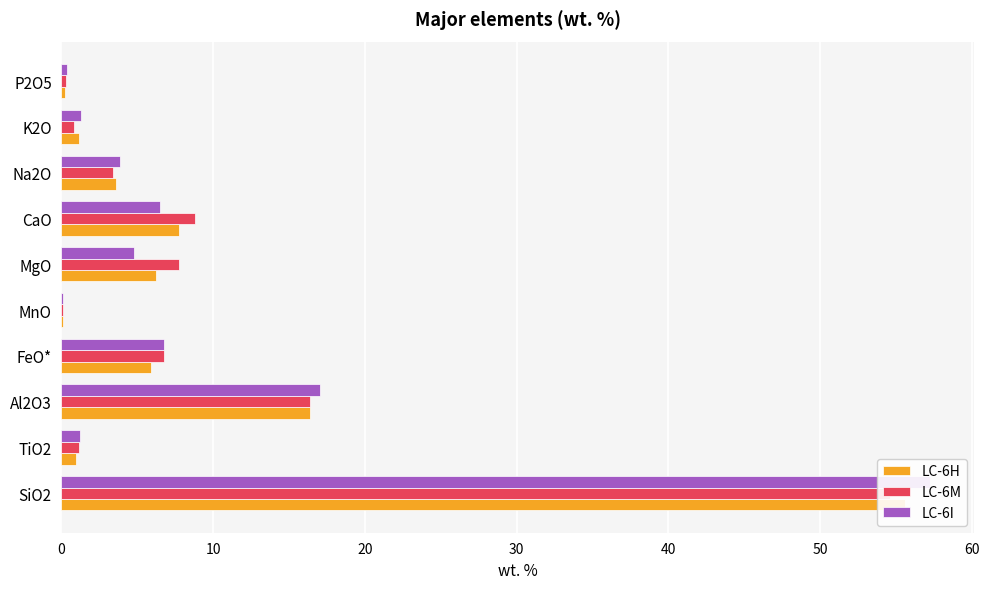

How many bars are there in total?

30